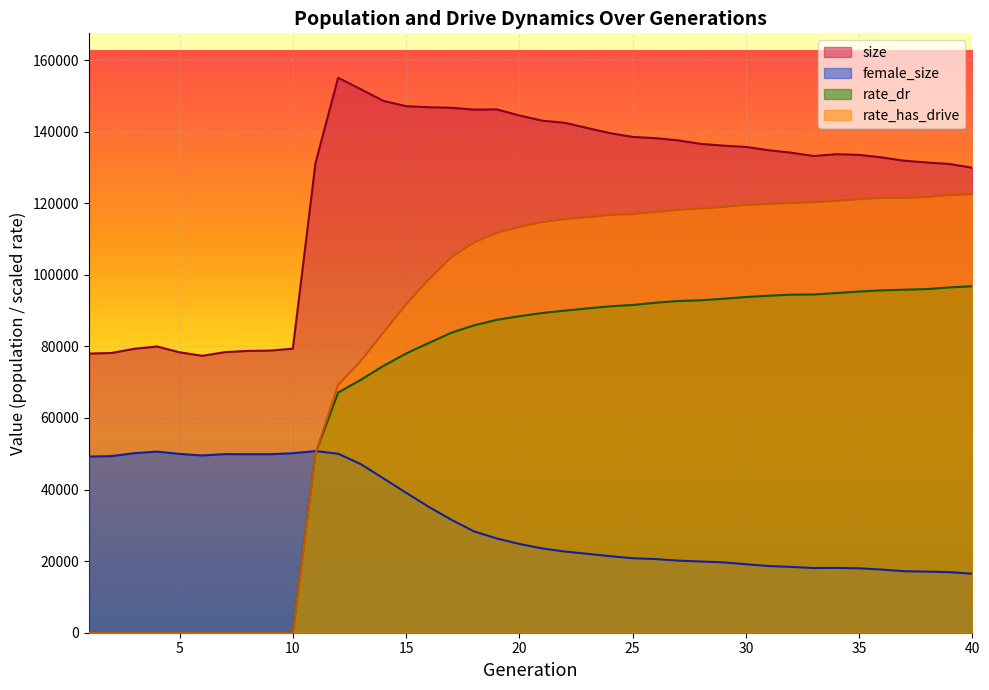

At which label does size reach its minimum?

6